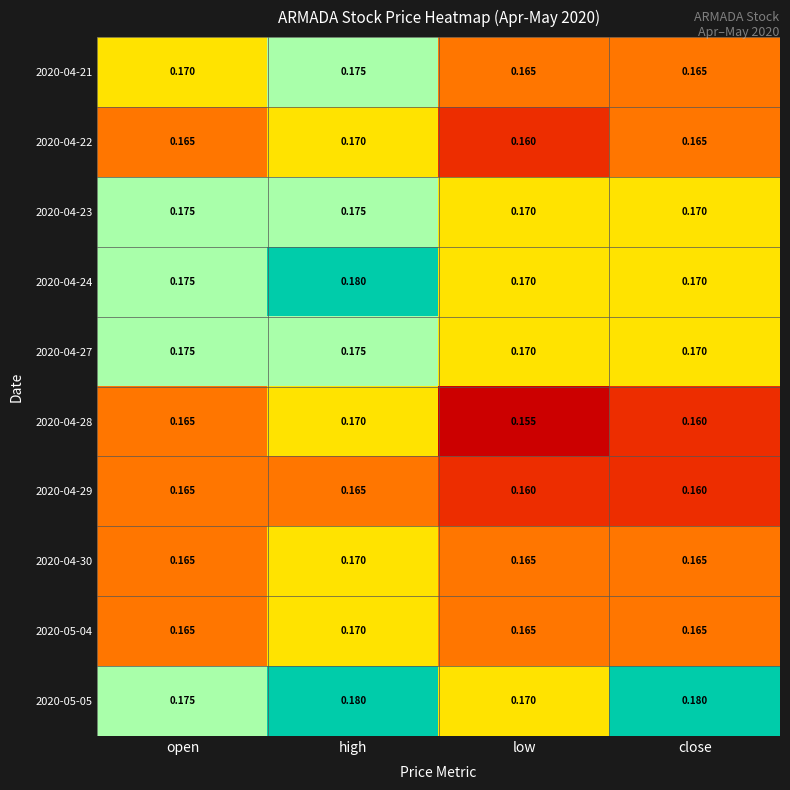

At which category is the sum across all series the highest?

high